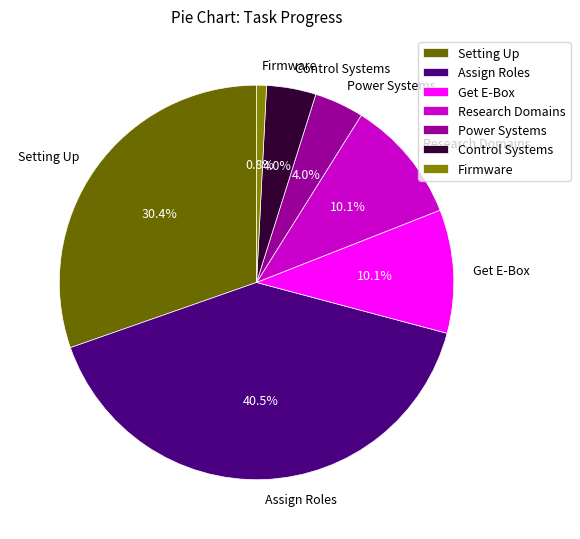

What percentage is the Power Systems slice, to the nearest percent?

4%